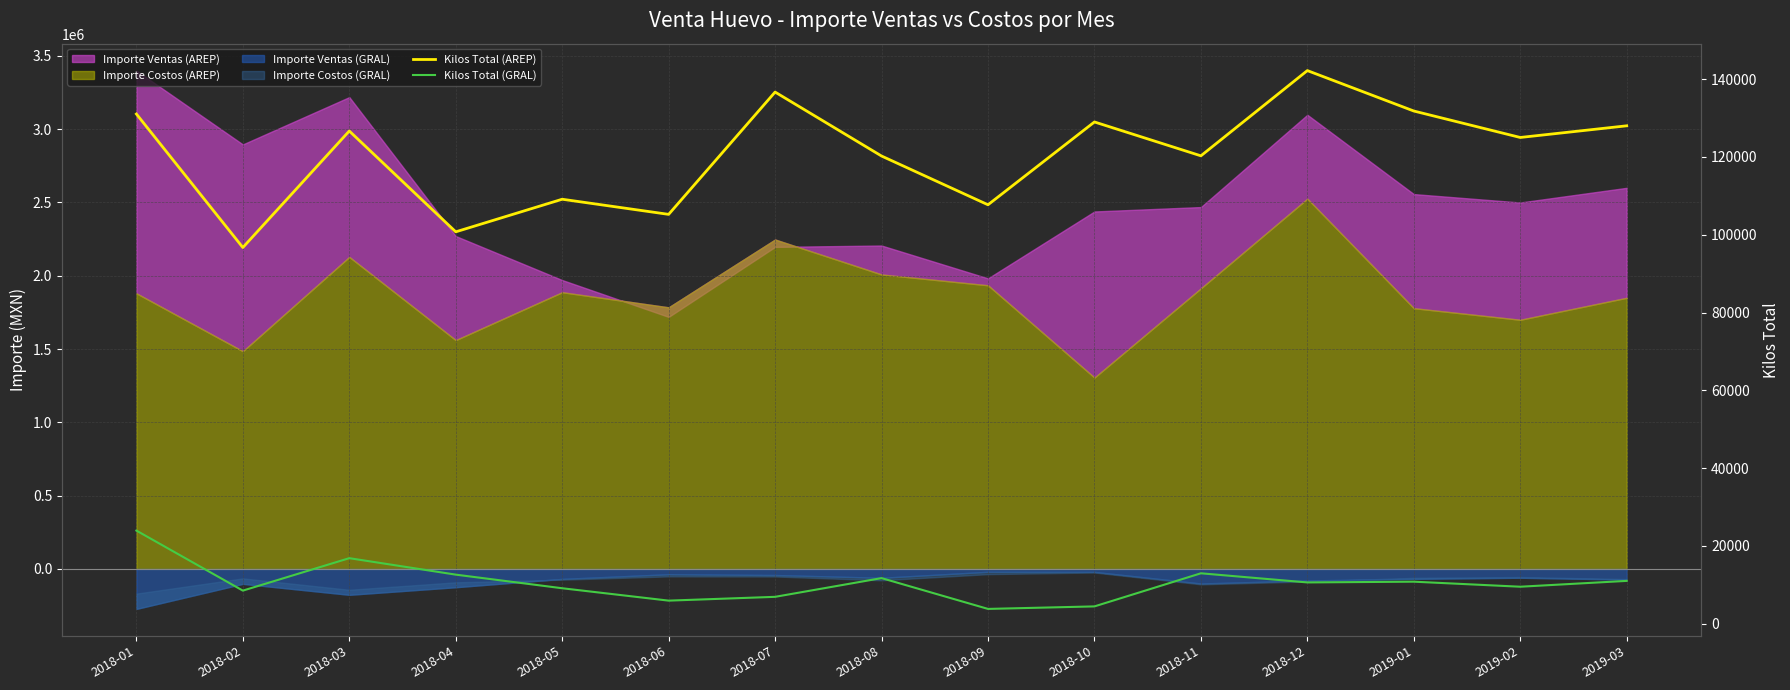

True or false: Kilos Total (AREP) and Kilos Total (GRAL) cross at least once.

False